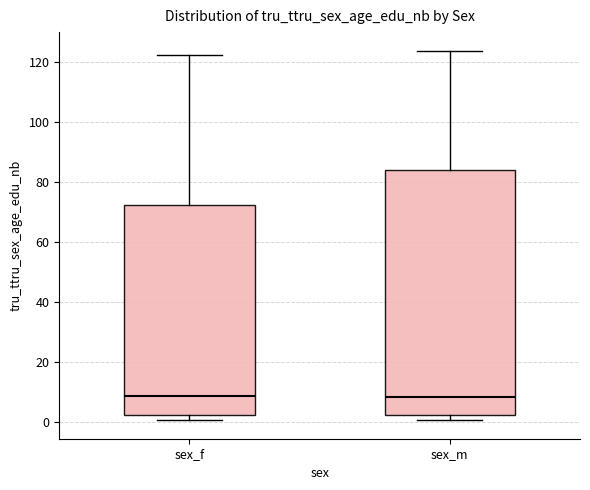

Reading left to right, read every box against the y-axis: the position of its median line, the range the box covers, and the ends of its whiskers. The values are not printed on the chart, so give them approximately, as read against the axis.

sex_f: median 8, box 2 to 72, whiskers 0 to 122
sex_m: median 8, box 2 to 84, whiskers 0 to 124